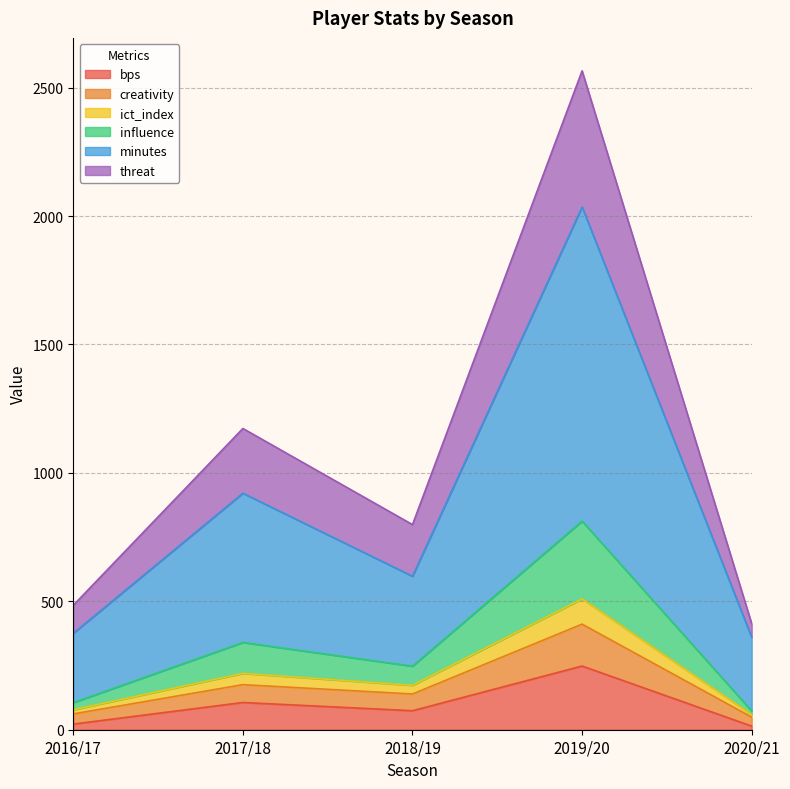

At which label does bps reach its peak?

2019/20